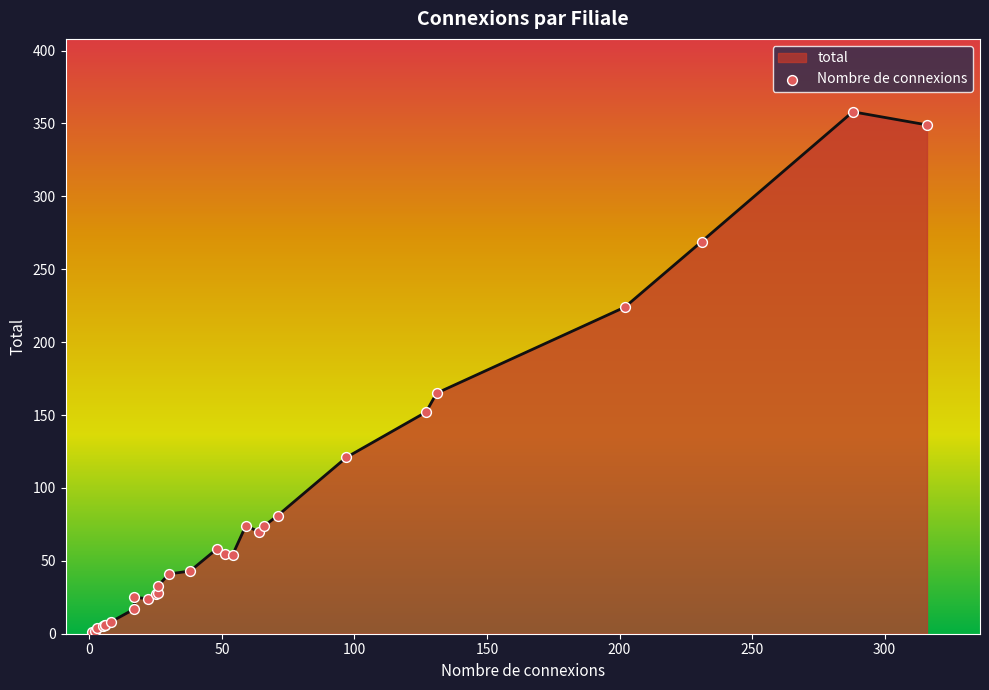

Which series has the largest Y range (max minus min)?

total